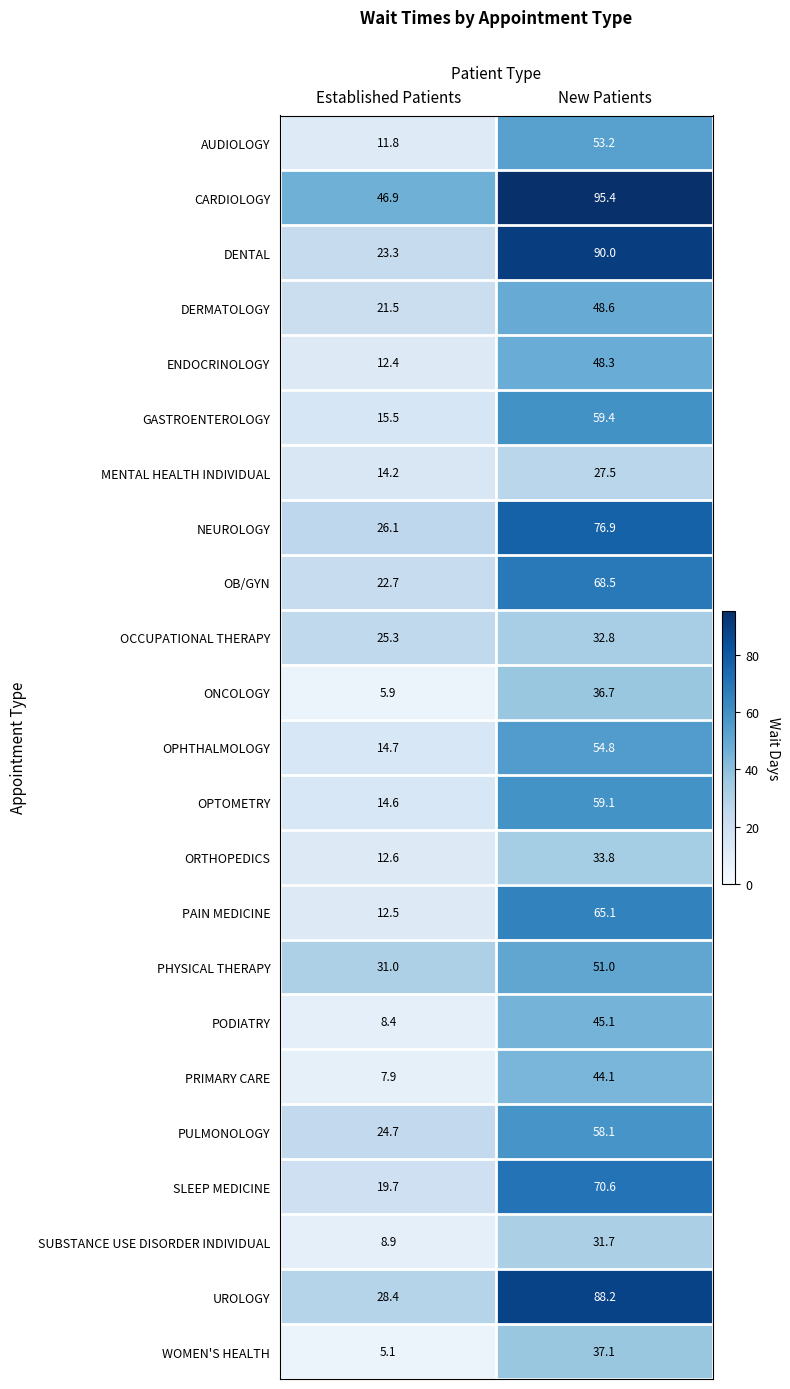

Where does the SUBSTANCE USE DISORDER INDIVIDUAL series first go above 31?

New Patients